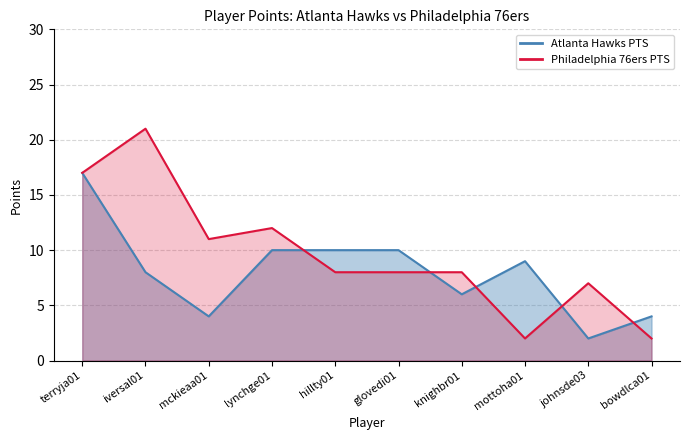

In Philadelphia 76ers PTS, how many points are higher than both neighbors (excluding endpoints)?

3